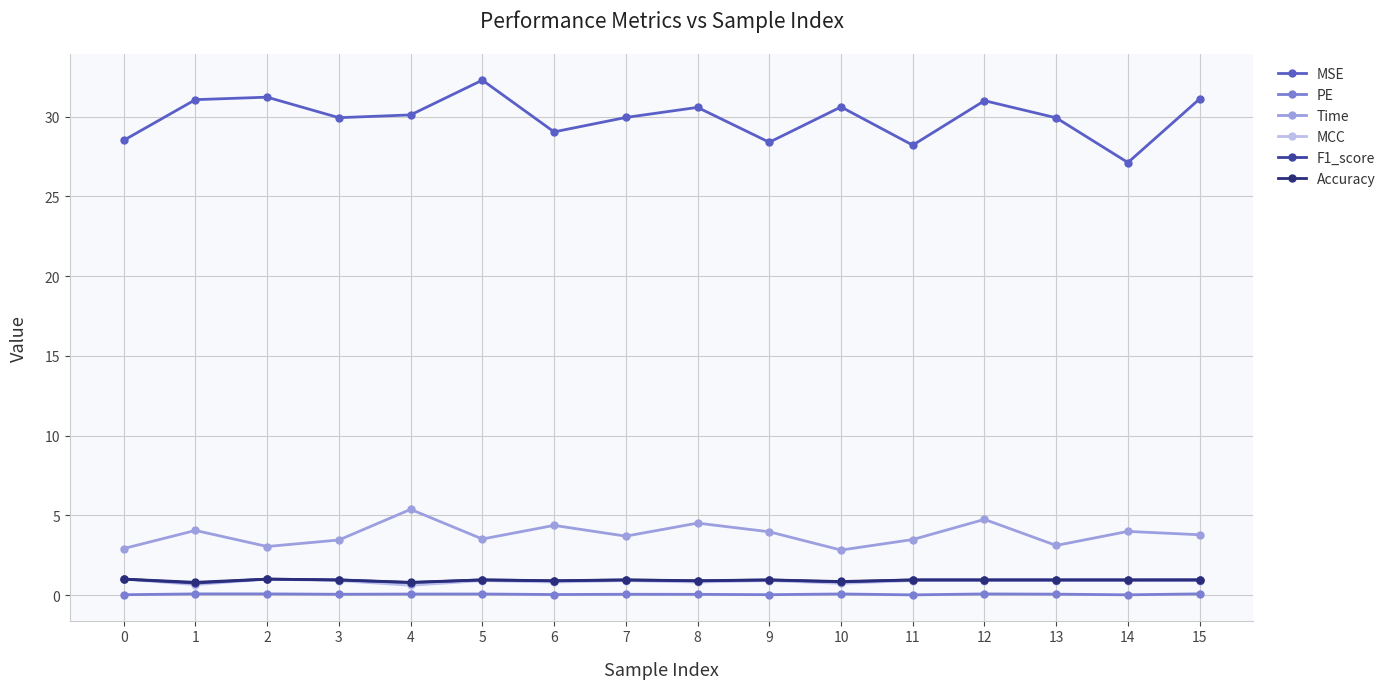

True or false: PE has more than 2 points higher than both neighbors.

True